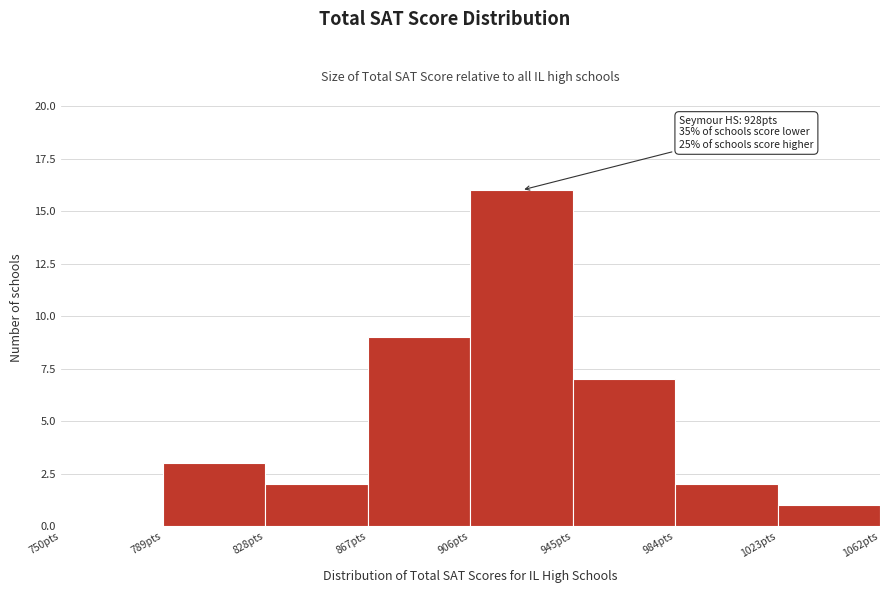

Which range on the x-axis has the tallest bar?

906 to 945